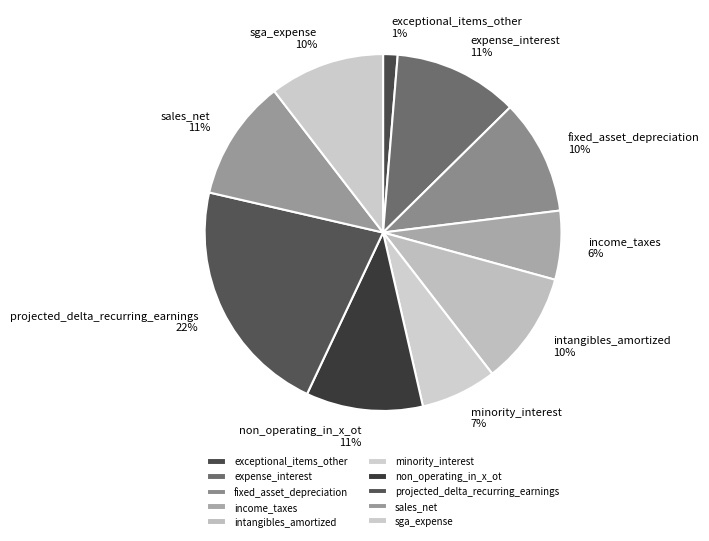

To the nearest percent, what is the average slice percentage?

10%